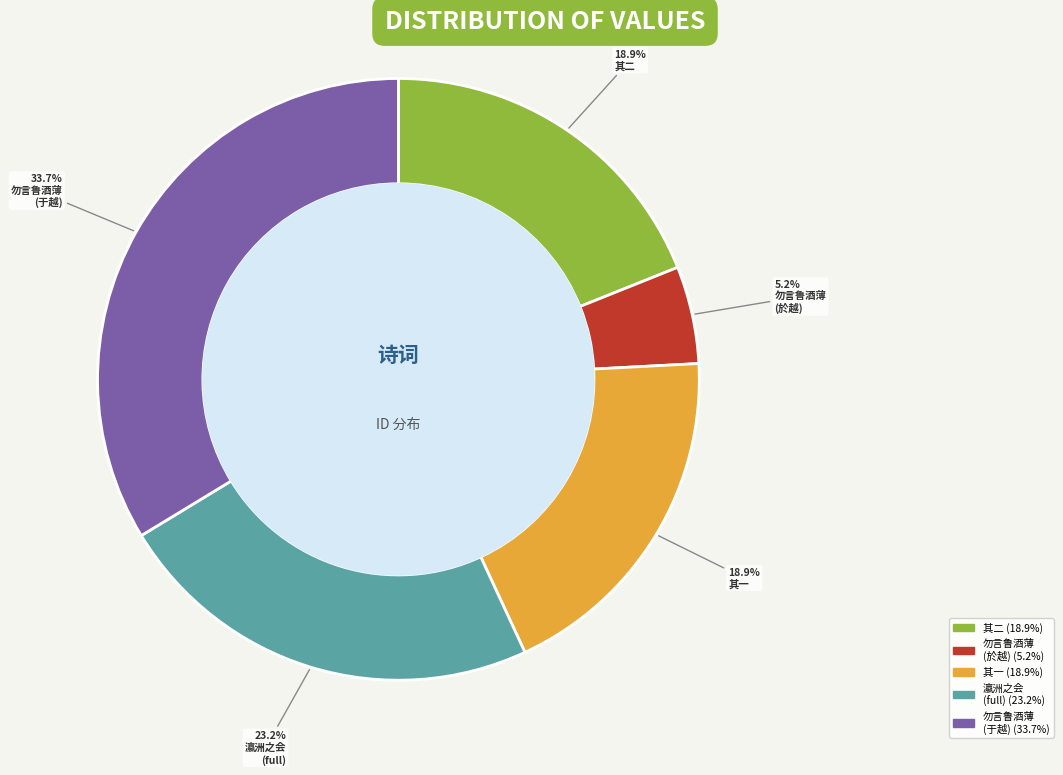

Is there a majority slice in this chart?

No